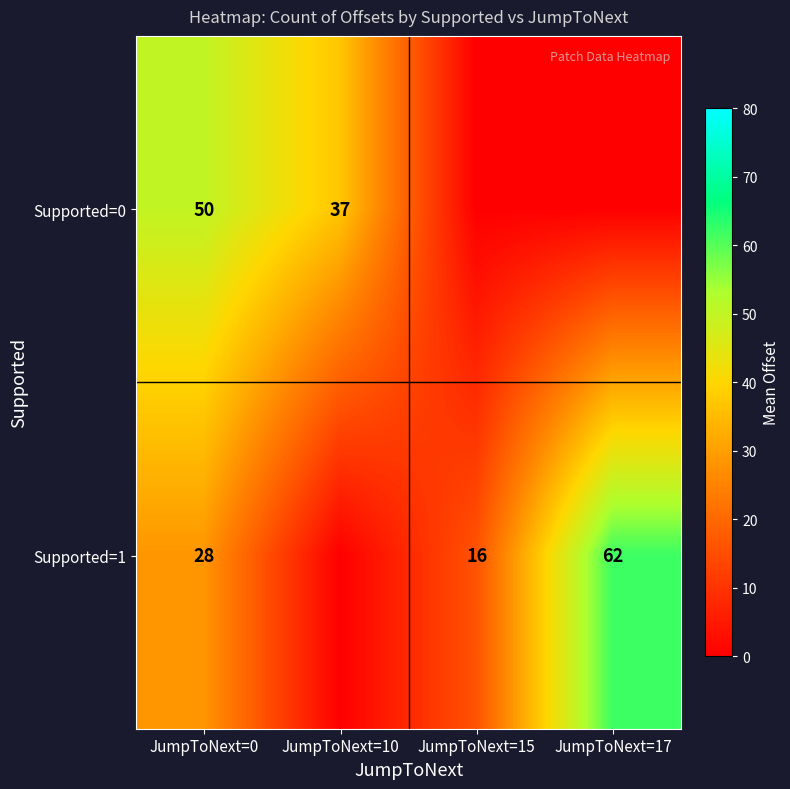

True or false: Supported=0 has a value of 37 at JumpToNext=10.

True